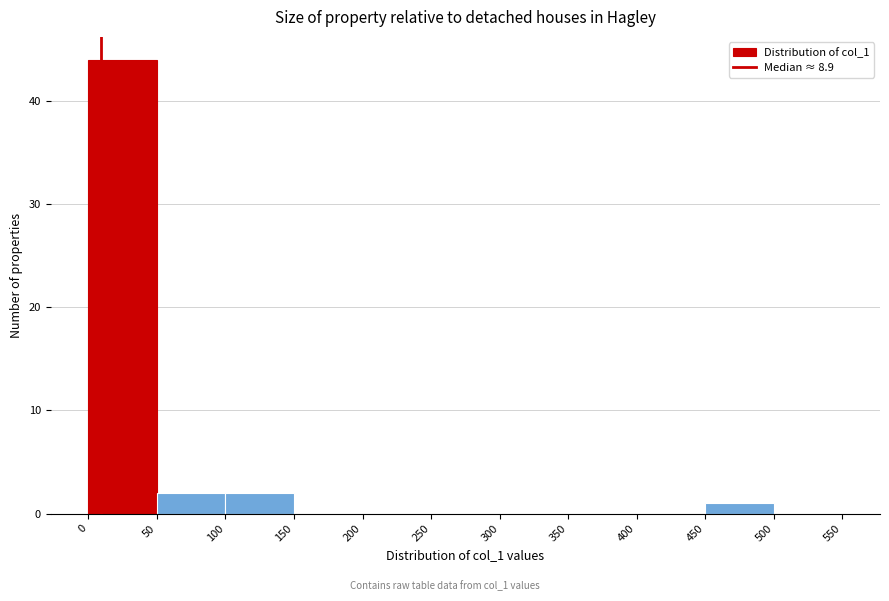

Reading left to right, transcribe this chart: for each bar, give the range it covers on the x-axis and its height. The values are not printed on the chart, so give them approximately, as read against the axis.

0 to 50: 44
50 to 100: 2
100 to 150: 2
150 to 200: 0
200 to 250: 0
250 to 300: 0
300 to 350: 0
350 to 400: 0
400 to 450: 0
450 to 500: 1
500 to 550: 0